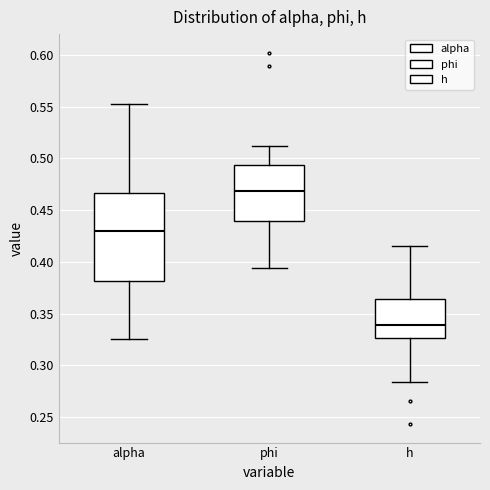

Comparing the boxes themselves (not the whiskers), which one is the tallest?

alpha